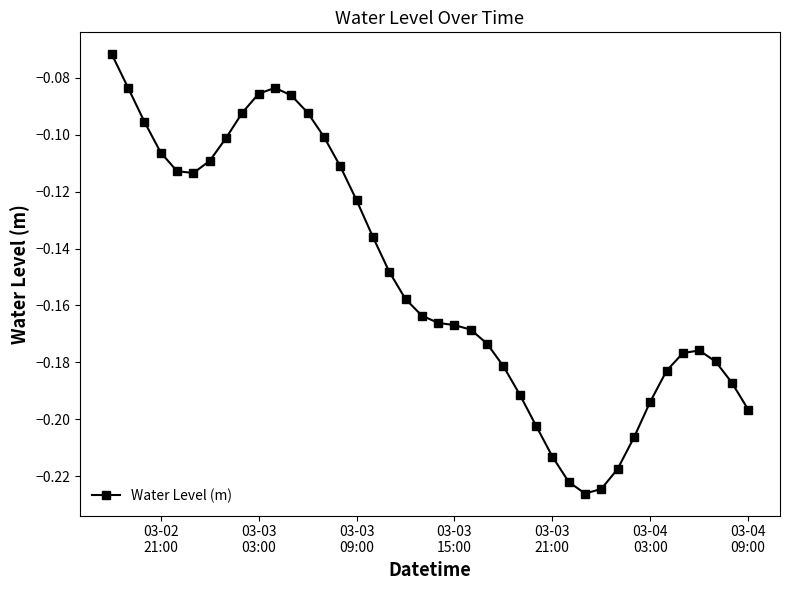

What is the difference between the second highest and minimum values?

0.1